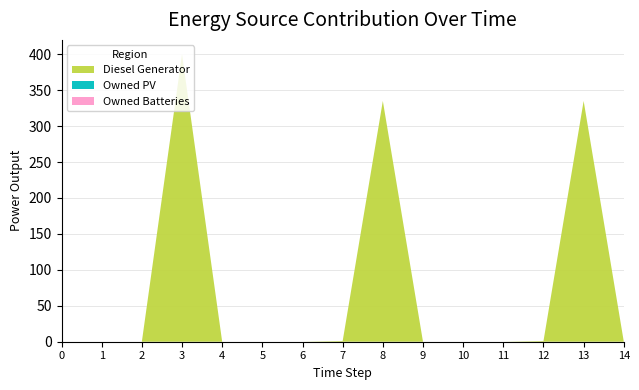

Reading right to left, transcribe all the data shown in this chart.

Diesel Generator: 14=0	13=335	12=1	11=0	10=0	9=0	8=335	7=1	6=0	5=0	4=0	3=400	2=0	1=0	0=0
Owned PV: 14=0	13=0	12=0	11=0	10=0	9=0	8=0	7=0	6=0	5=0	4=0	3=0	2=0	1=0	0=0
Owned Batteries: 14=0	13=0	12=0	11=0	10=0	9=0	8=0	7=0	6=0	5=0	4=0	3=0	2=0	1=0	0=0